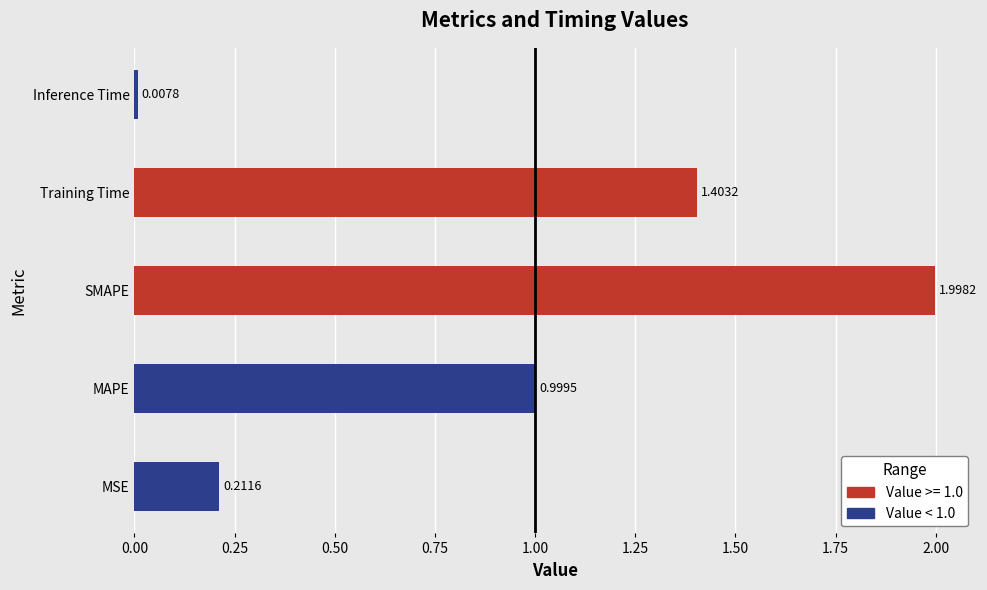

What is the difference between the values at MSE and Training Time?

1.2